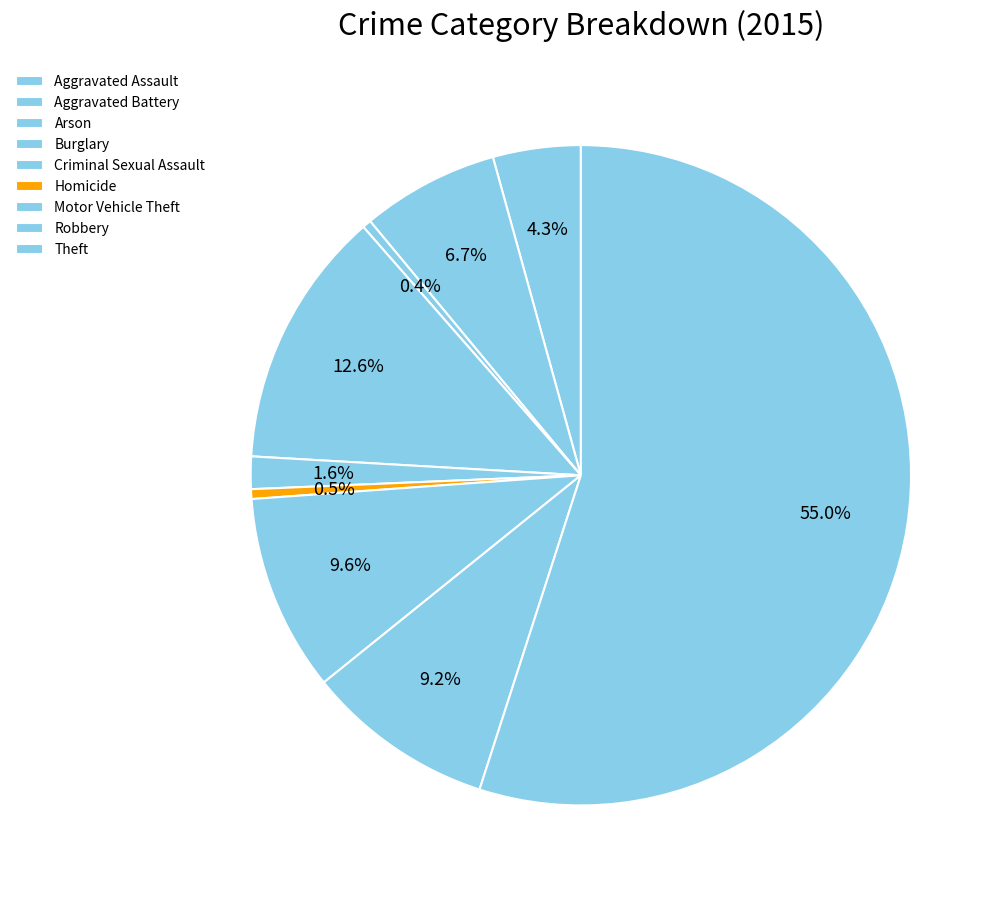

To the nearest percent, what is the average slice percentage?

11%